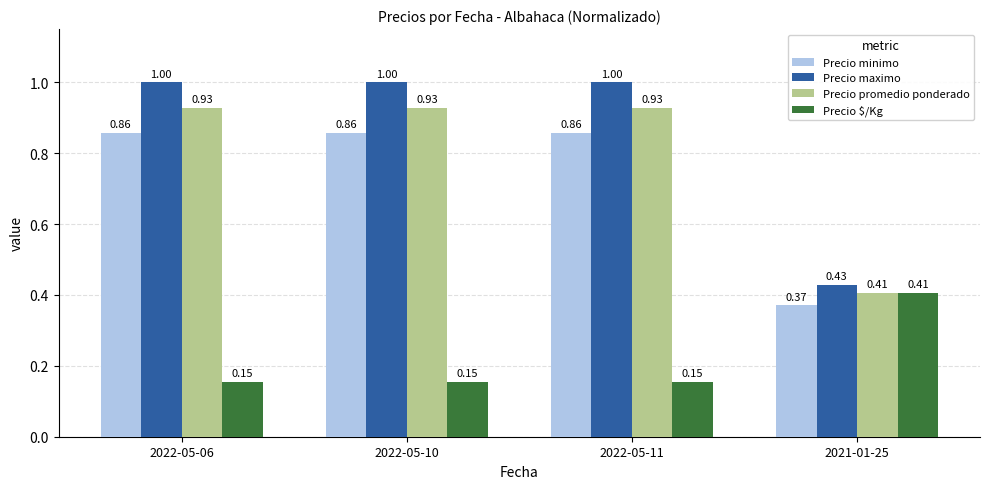

List the series in order of their peak value, highest first.

Precio maximo, Precio promedio ponderado, Precio minimo, Precio $/Kg